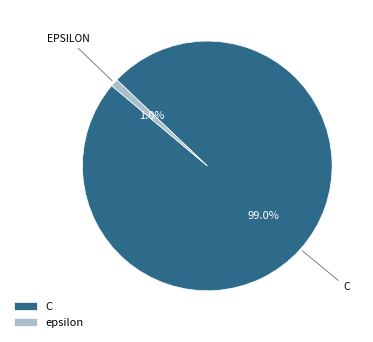

How many slices are in this pie chart?

2